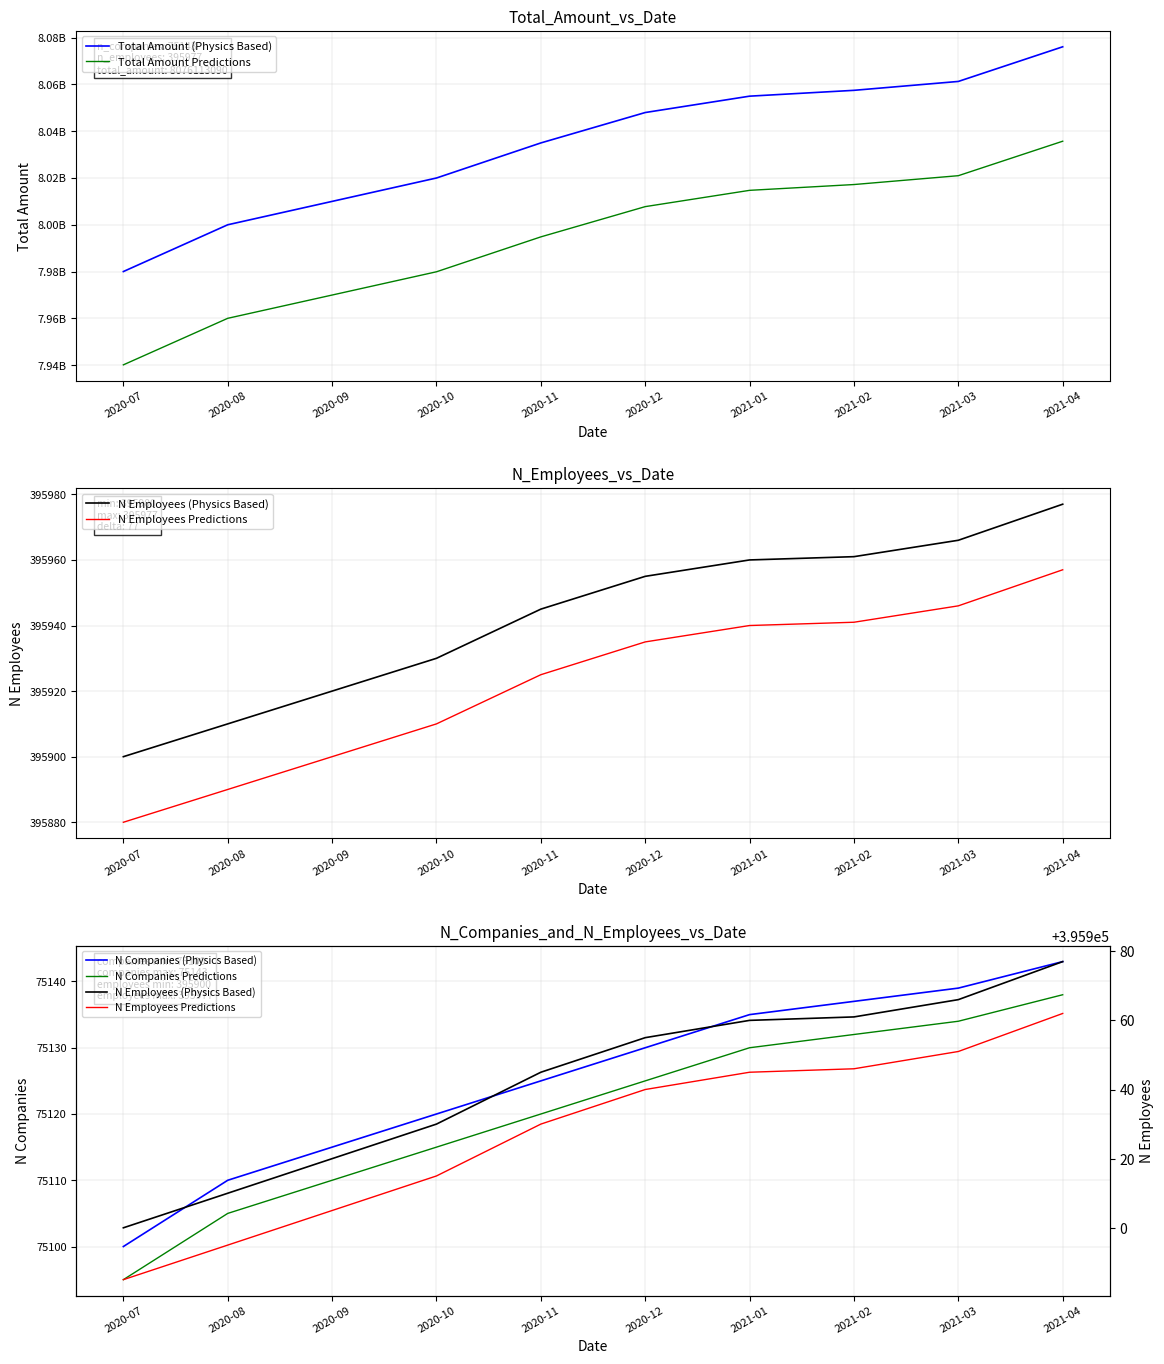

Where is Total Amount (Physics Based) nearest to the value 8028056545?

2020-11